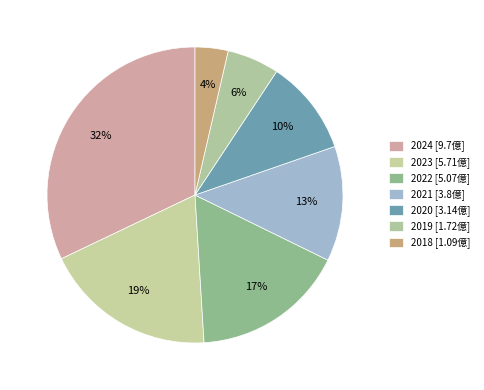

What percentage is the 2022 slice, to the nearest percent?

17%